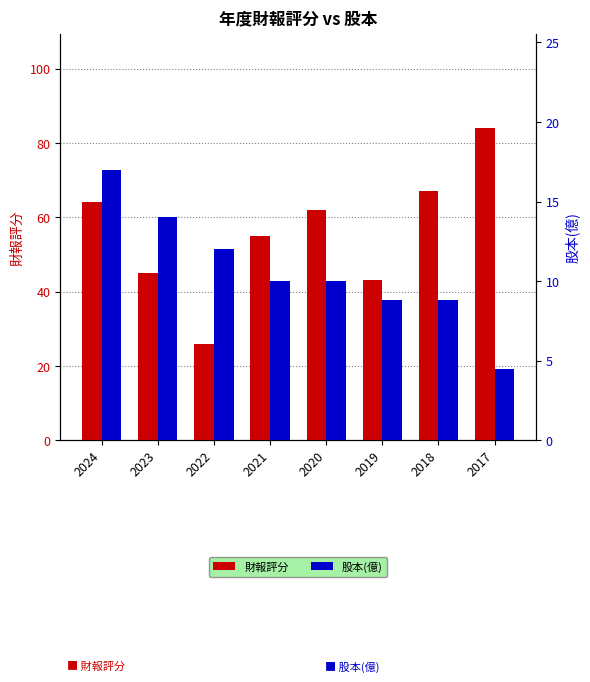

List the labels in order of 財報評分 value, largest first.

2017, 2018, 2024, 2020, 2021, 2023, 2019, 2022